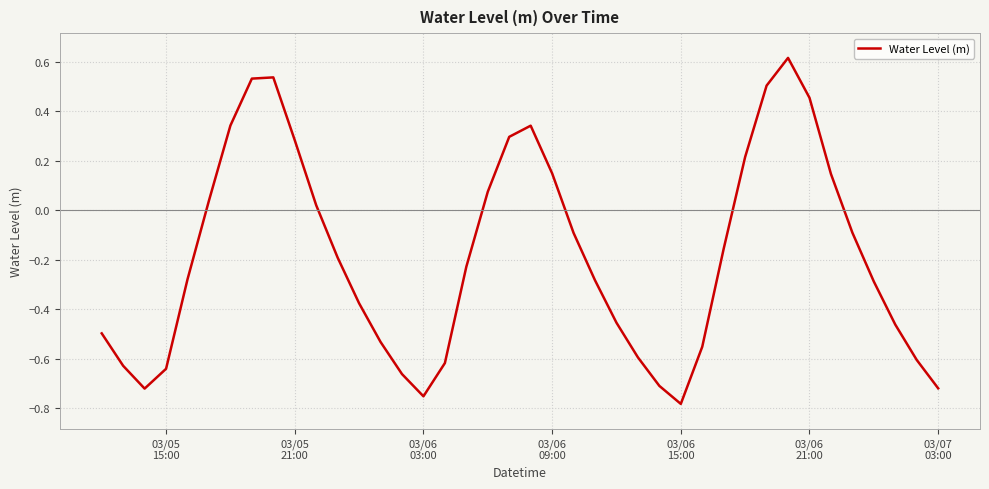

Count the number of categories in the chart.

40